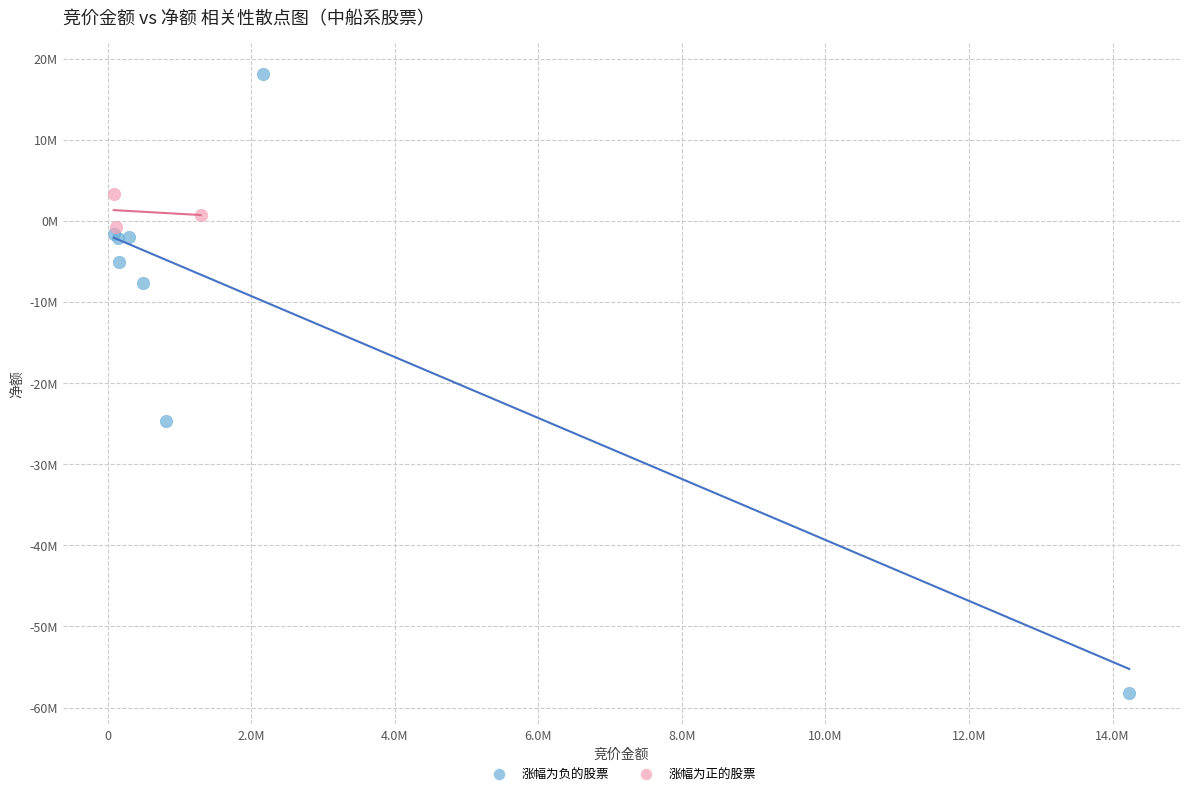

Which series has the largest Y range (max minus min)?

涨幅为负的股票